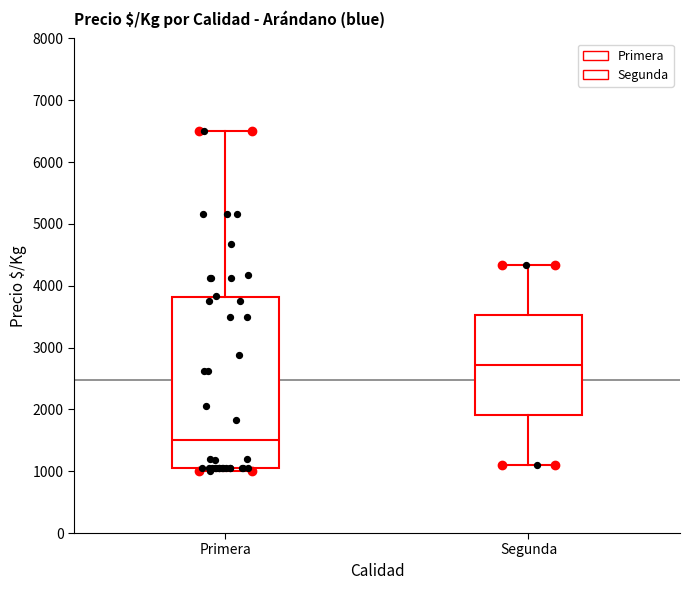

Which box has the highest median line?

Segunda